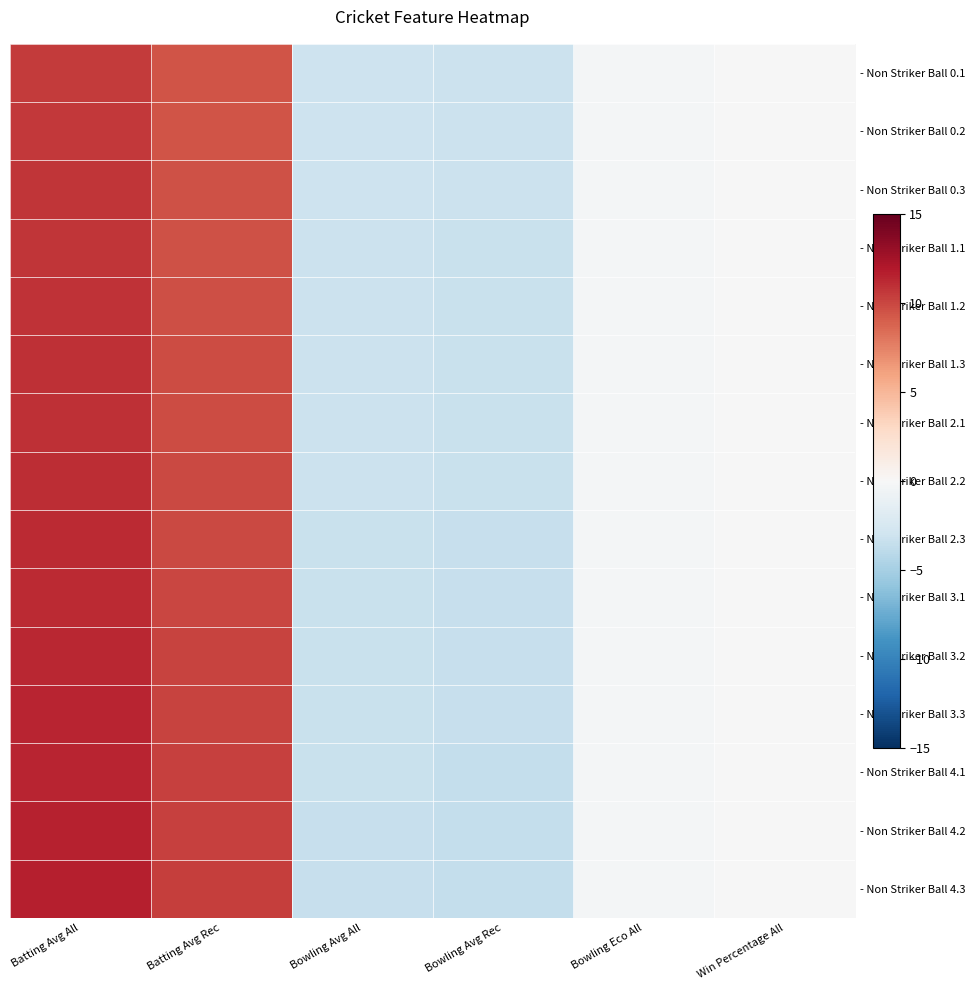

At how many categories does at least one series exceed 4?

2